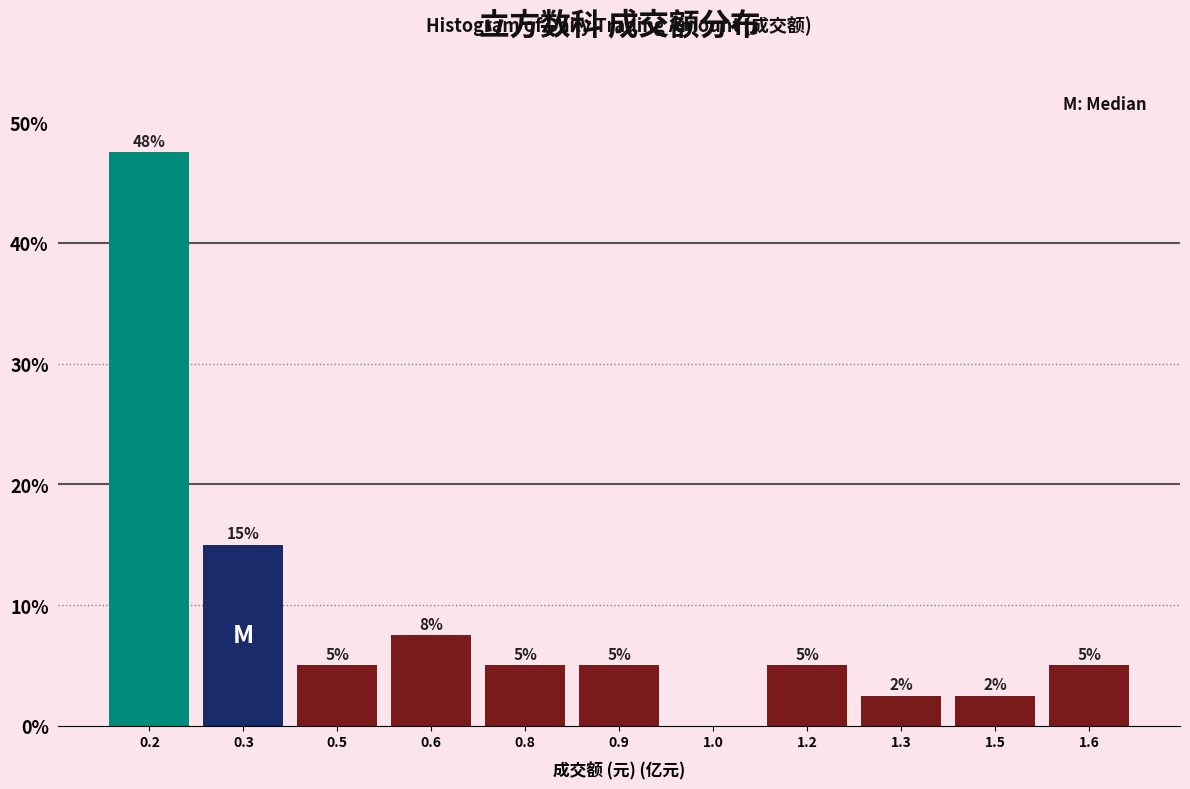

Where is the data nearest to the value 23?

0.3